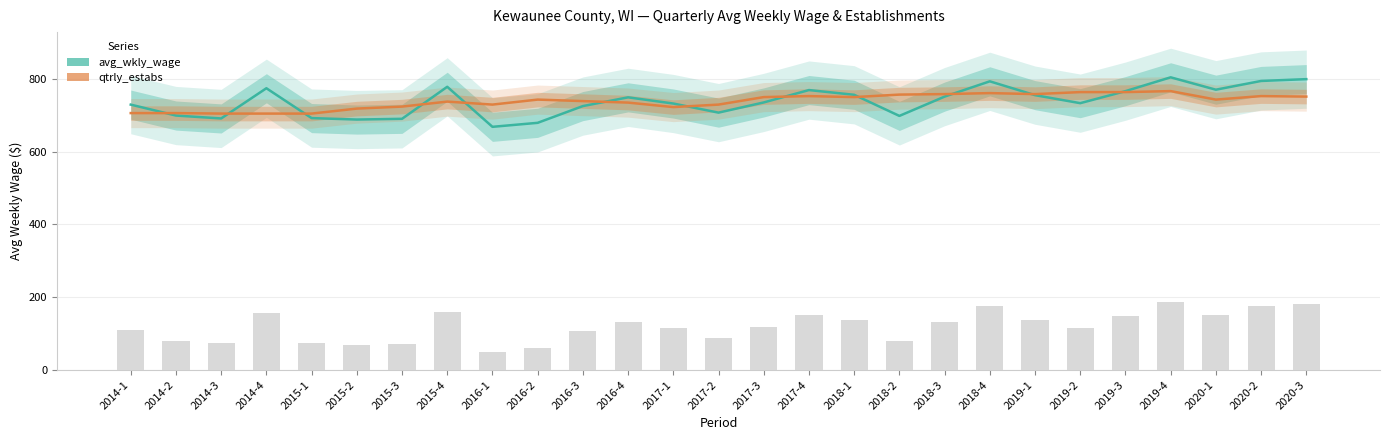

The value of qtrly_estabs (scaled) at 2014-4 is 995.0. True or false?

False